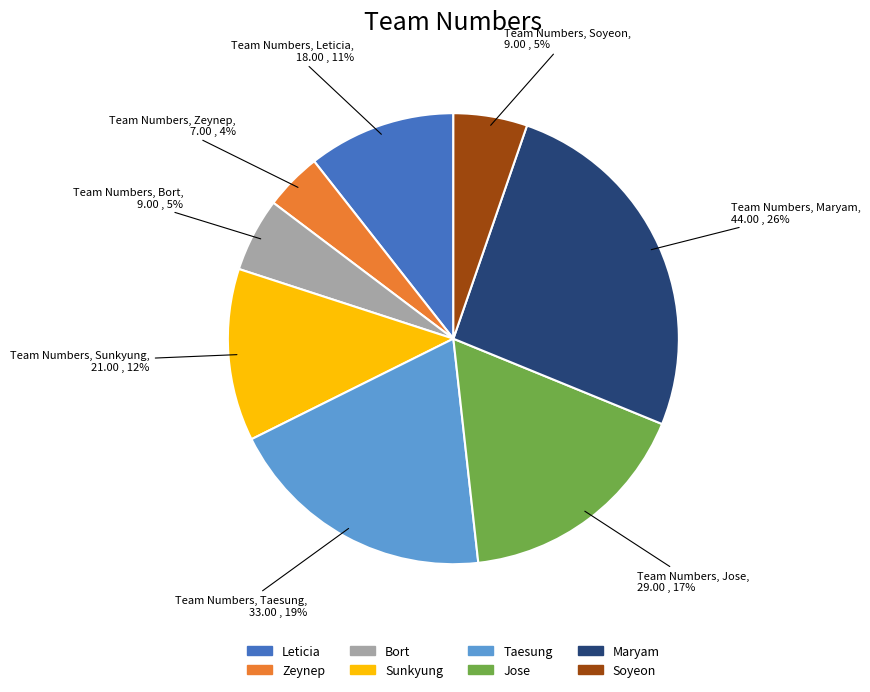

To the nearest percent, what portion does Zeynep represent?

4%